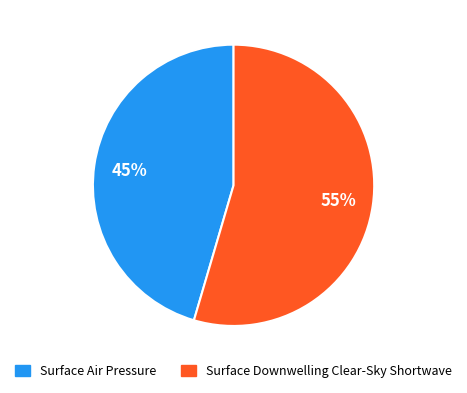

What percentage is the Surface Downwelling Clear-Sky Shortwave slice, to the nearest percent?

55%